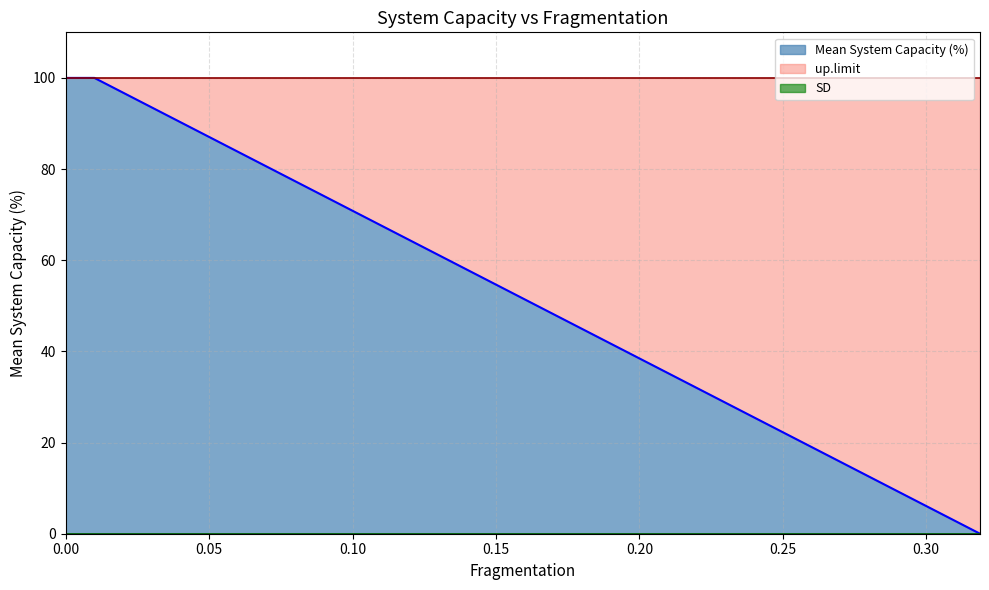

True or false: low.limit and up.limit intersect in this chart.

False